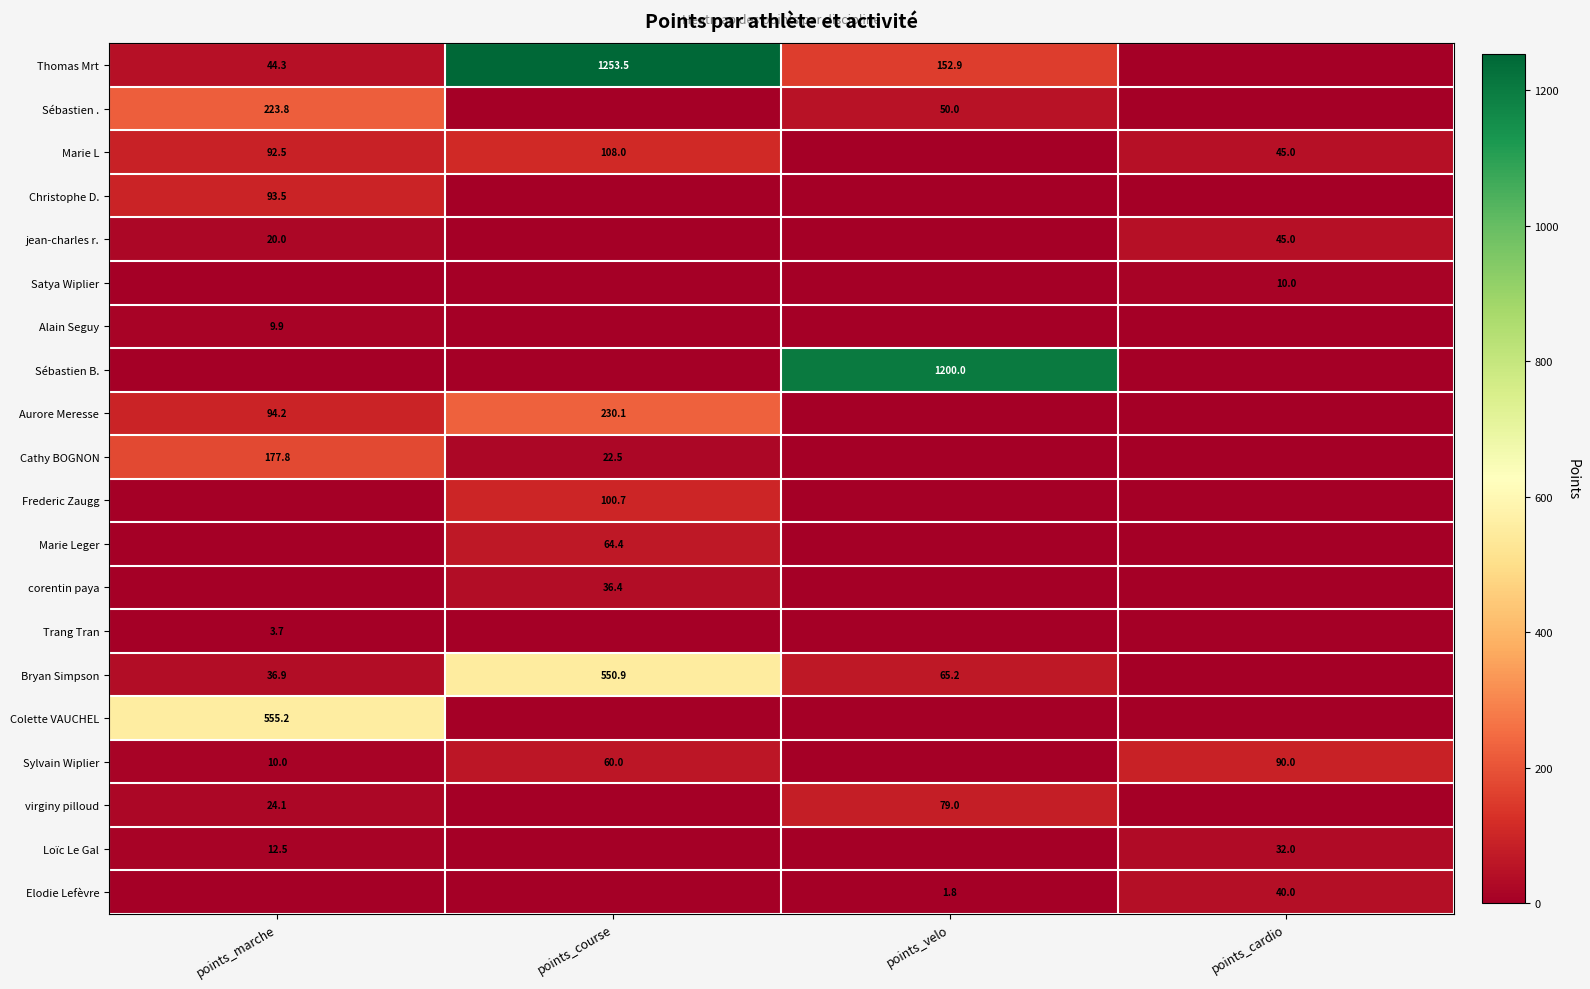

Is the value of Thomas Mrt at points_course greater than the value of Cathy BOGNON at points_marche?

Yes